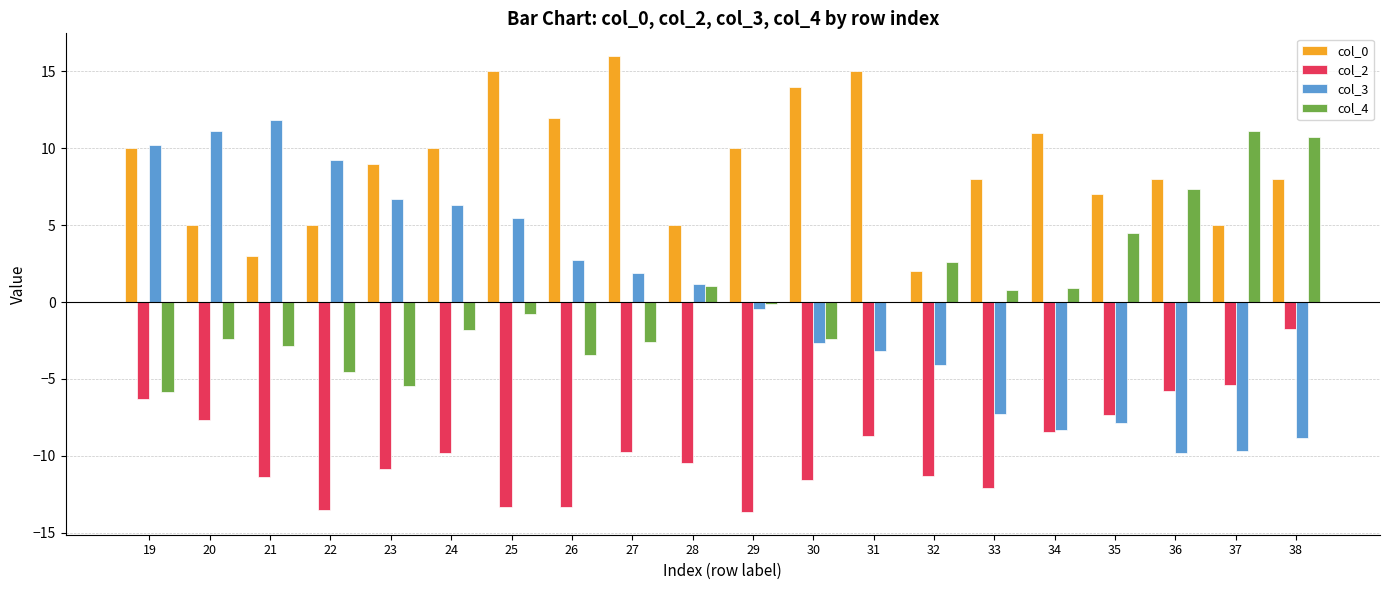

Between 33 and 37, which series saw the biggest shift?

col_4